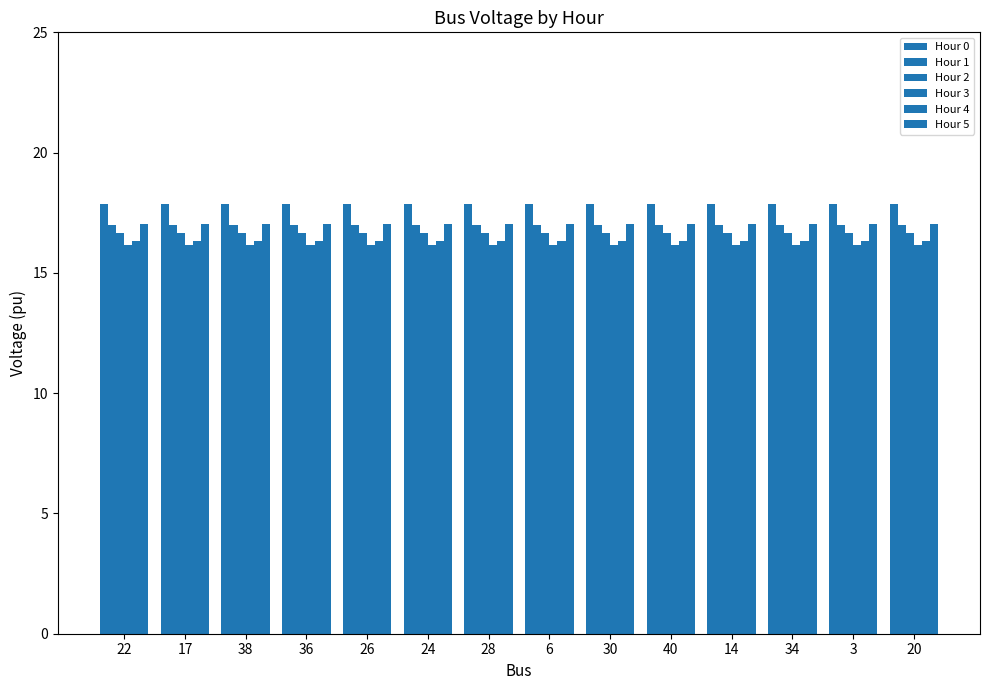

What is the label of the 1st bar from the right?

20